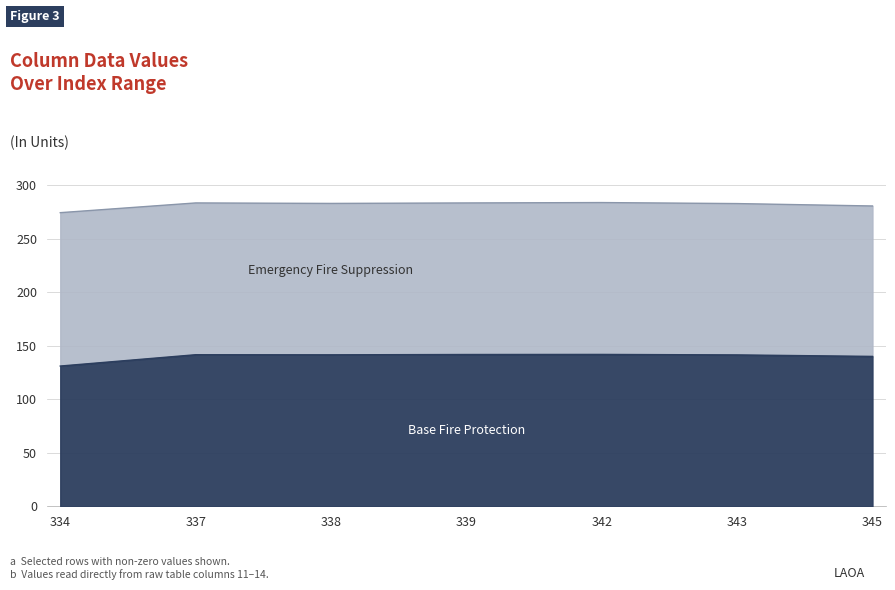

True or false: the data shows 140.0 at 345.

True